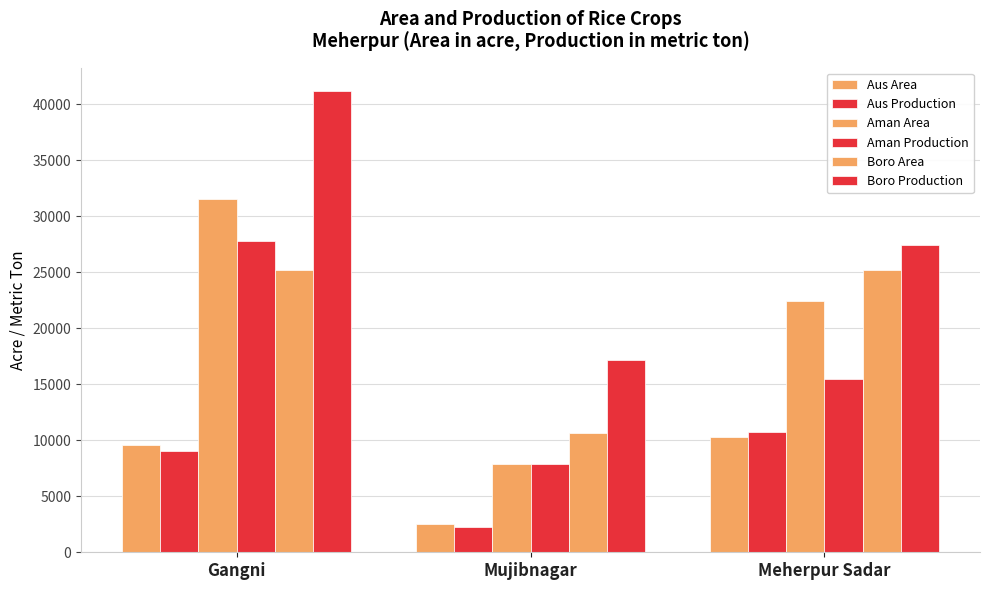

Where does the Boro Area series first go above 25240?

Gangni